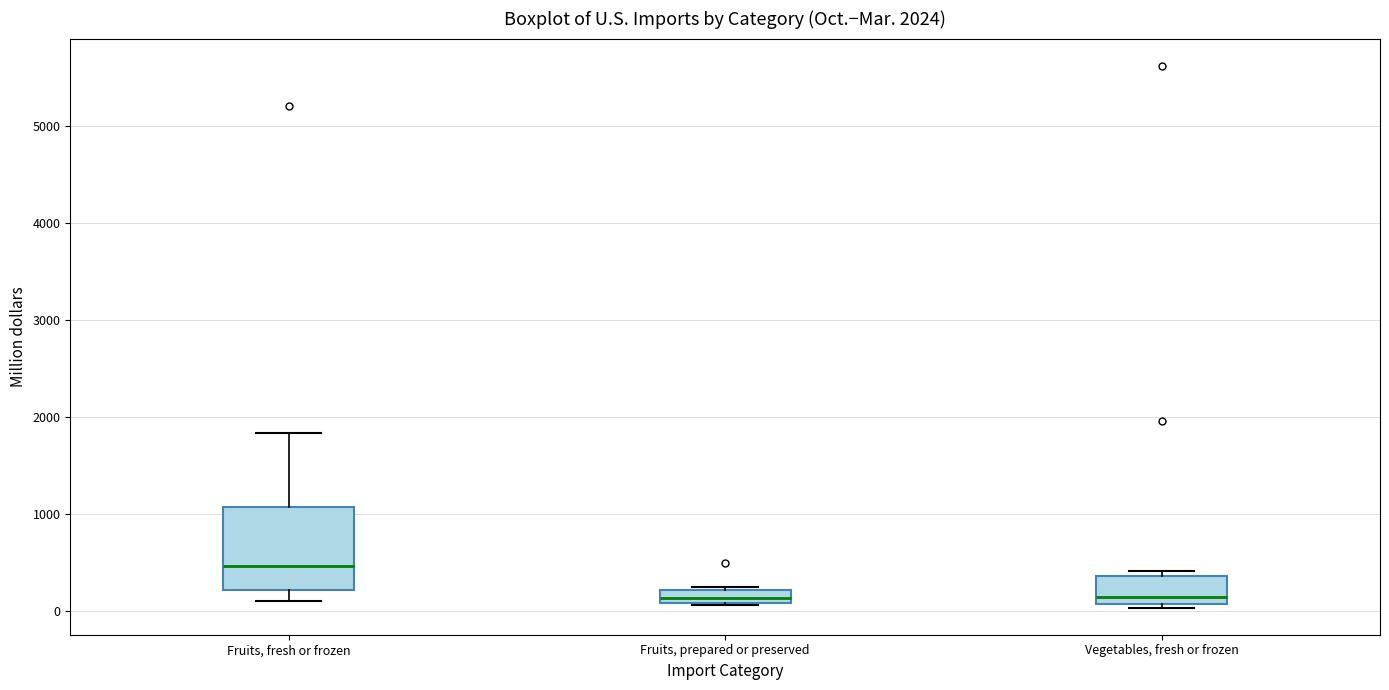

Comparing the boxes themselves (not the whiskers), which one is the tallest?

Fruits, fresh or frozen